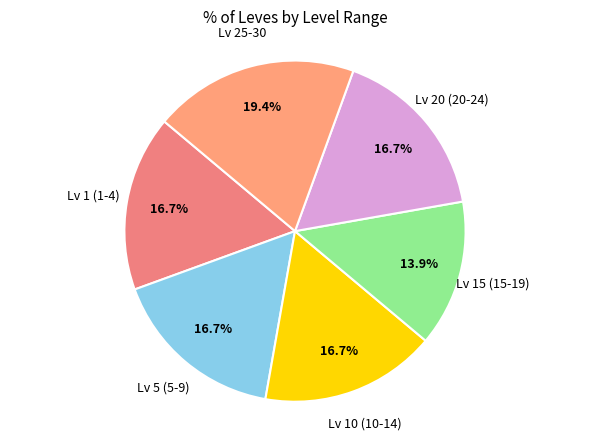

Is there a majority slice in this chart?

No